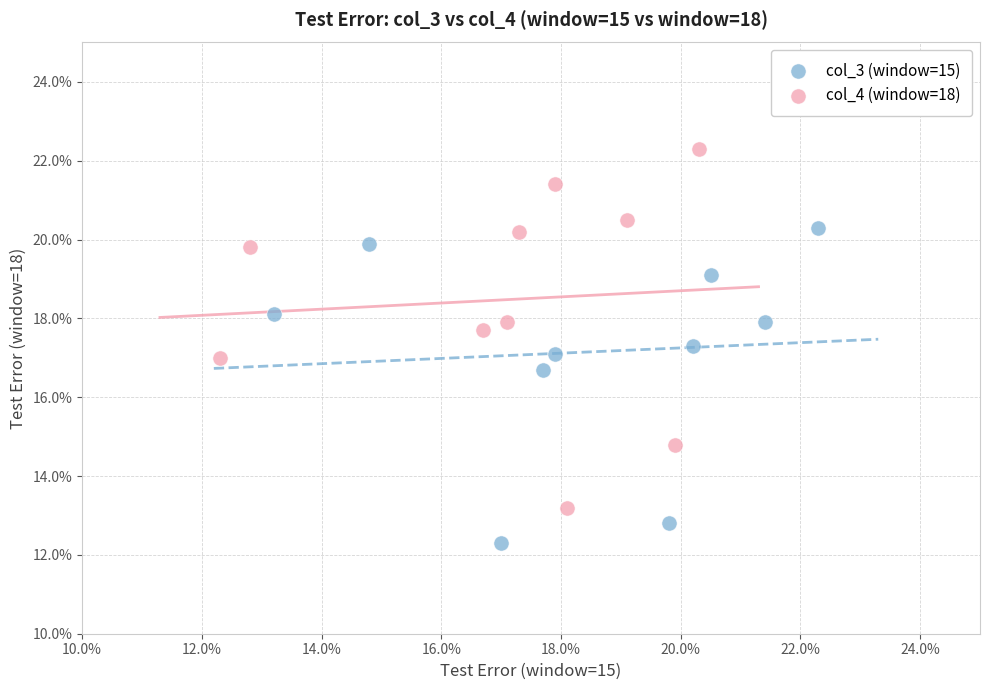

Which series reaches the minimum Y coordinate?

col_3 (window=15)